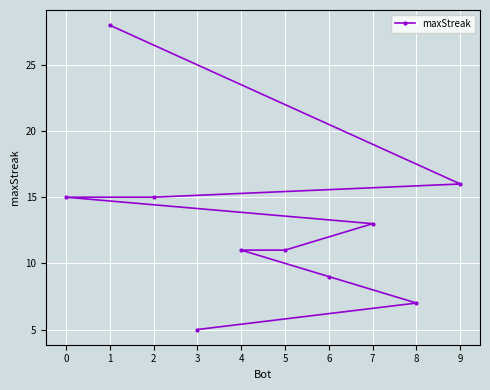

What position from the left is 3?

10